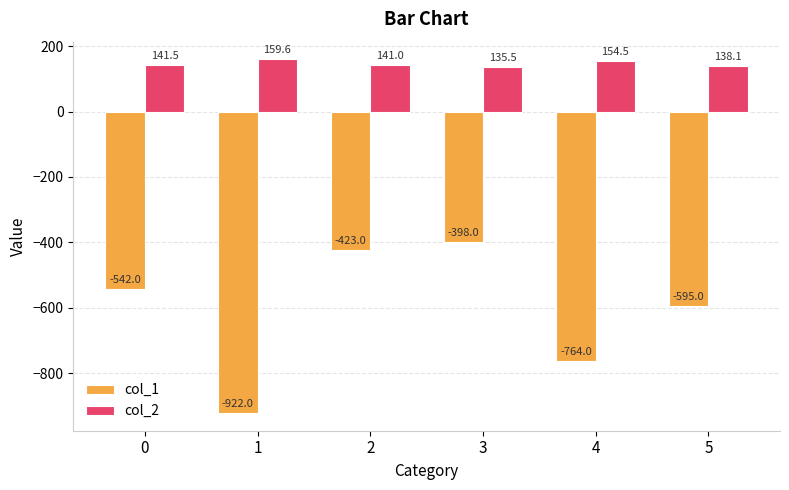

What is the difference between the highest and lowest values at 0?

683.5